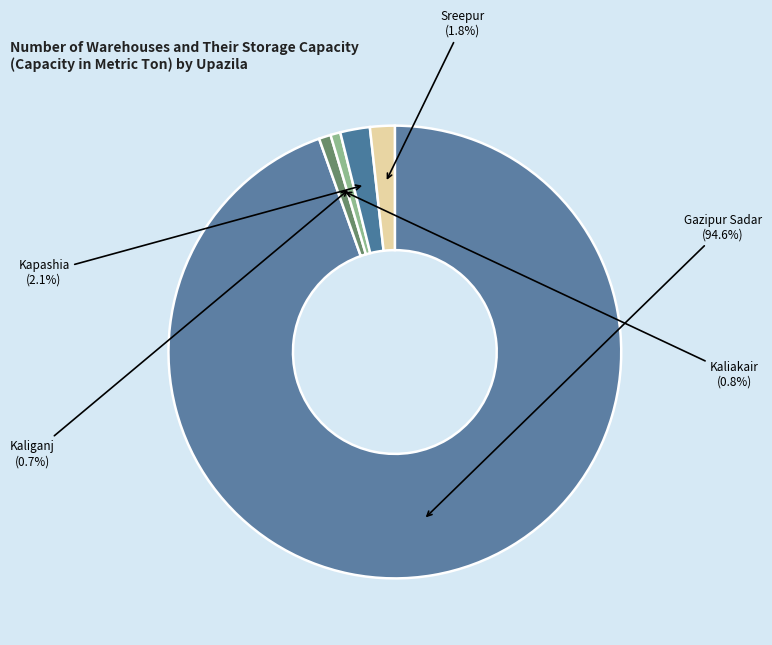

Does Kaliakair represent more than half of the total?

No